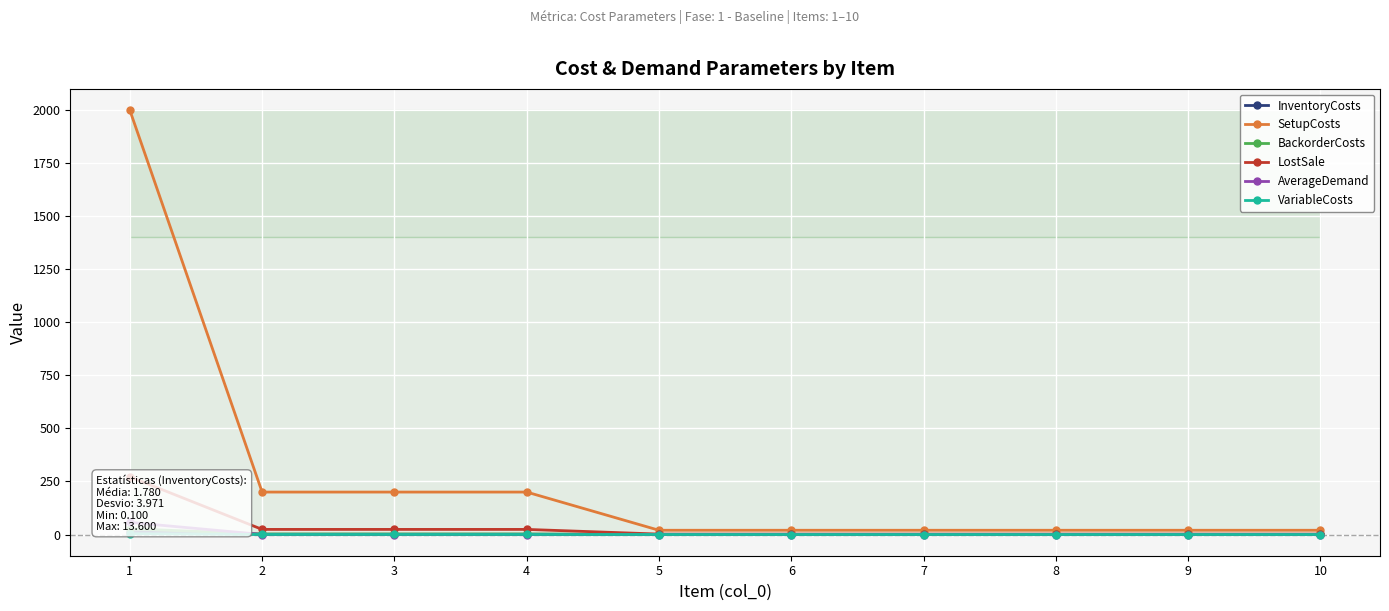

True or false: AverageDemand has more than 2 points higher than both neighbors.

False